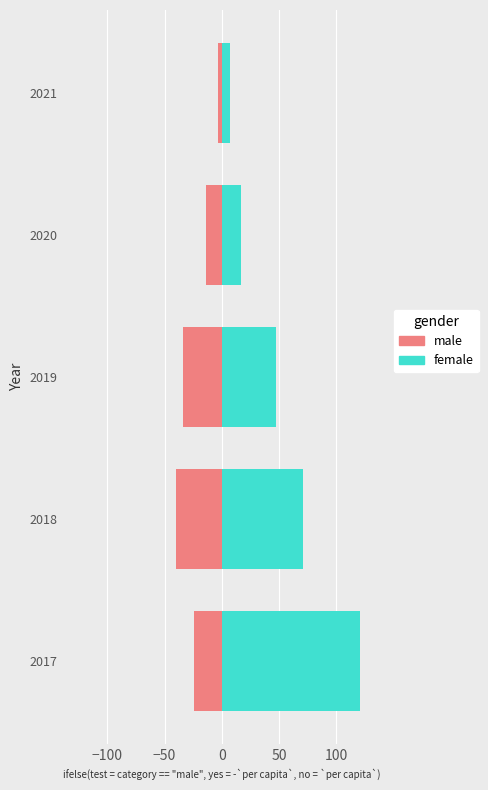

What is the value of the female bar at the 1st from the left?

121.2